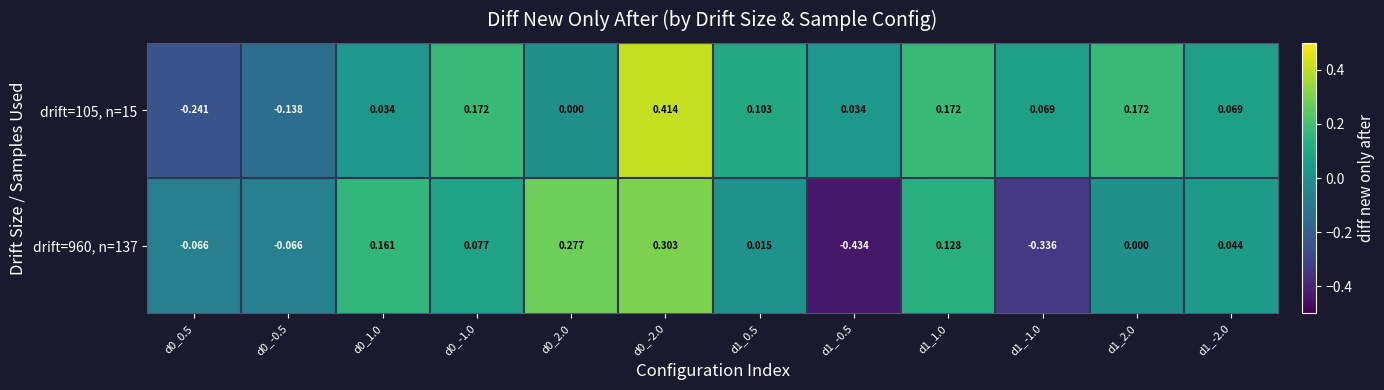

Which series has the largest total across all categories?

drift=105, n=15